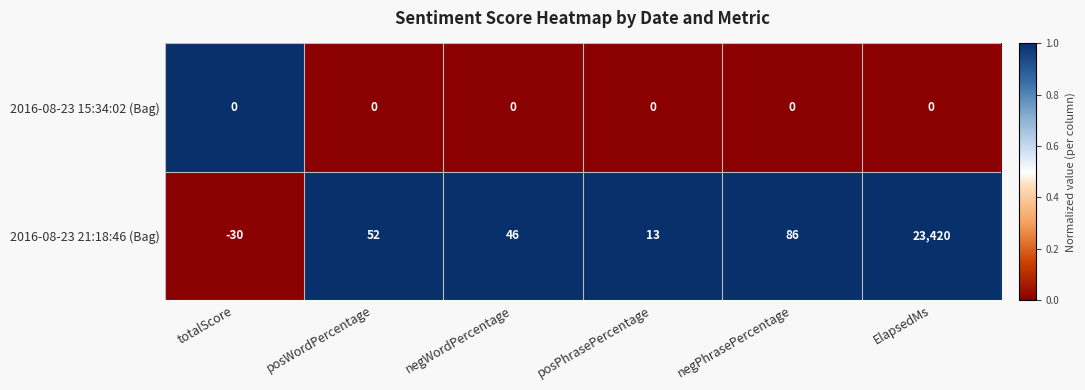

What value does the 2016-08-23 21:18:46 (Bag) series have at posWordPercentage, to the nearest 100?

100